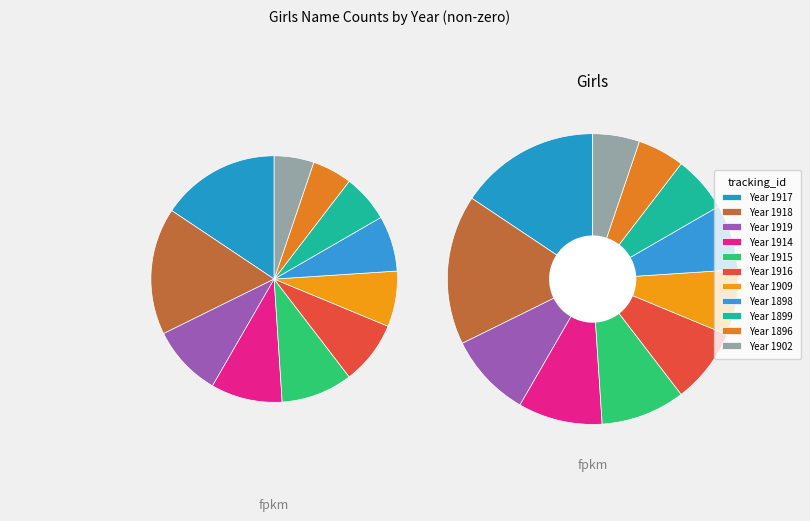

Rank the categories by value from highest to lowest.

1918, 1917, 1919, 1914, 1915, 1916, 1909, 1898, 1899, 1896, 1902